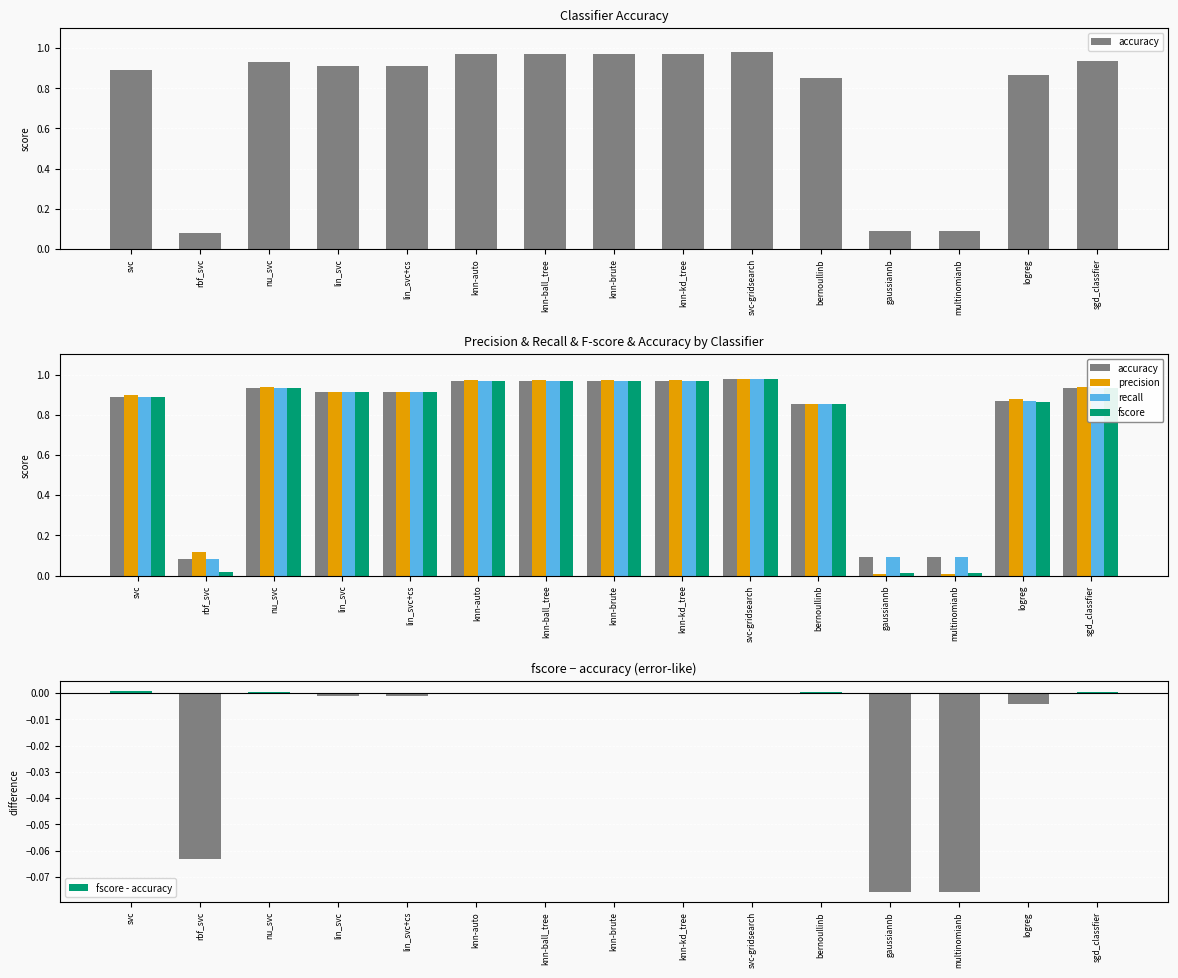

Which series has the largest total across all categories?

accuracy